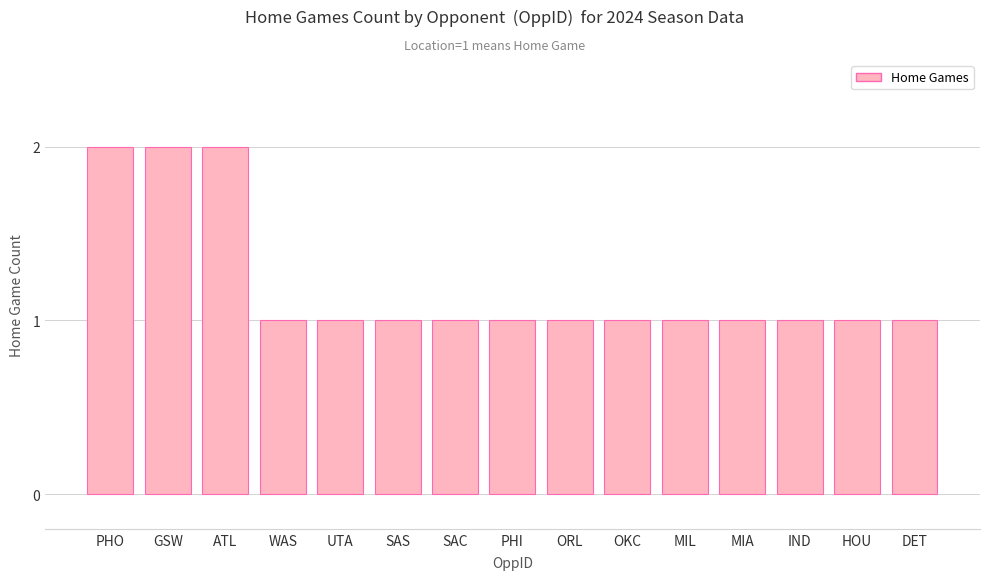

Reading right to left, extract all data points from this chart.

DET=1	HOU=1	IND=1	MIA=1	MIL=1	OKC=1	ORL=1	PHI=1	SAC=1	SAS=1	UTA=1	WAS=1	ATL=2	GSW=2	PHO=2